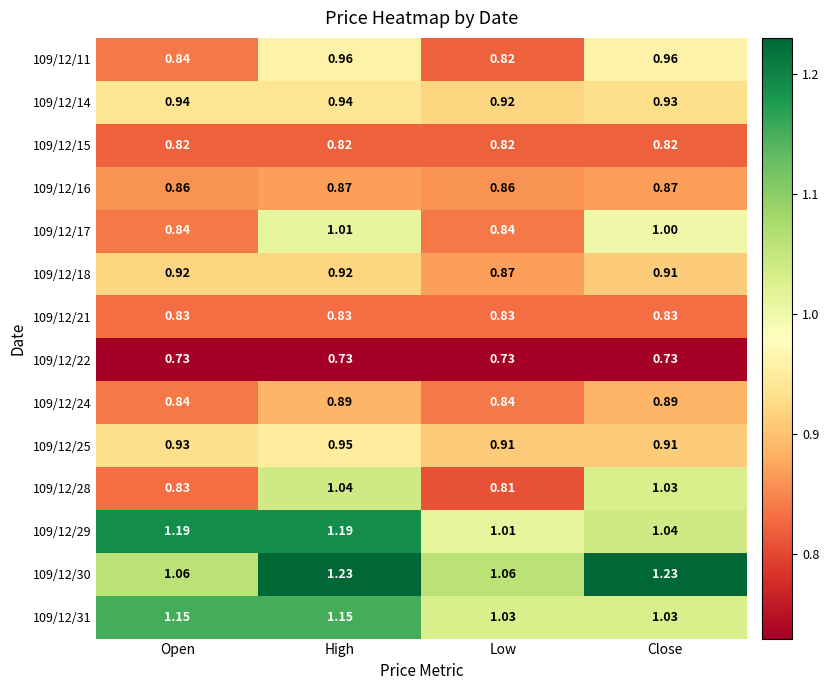

At which category is the sum across all series the highest?

High